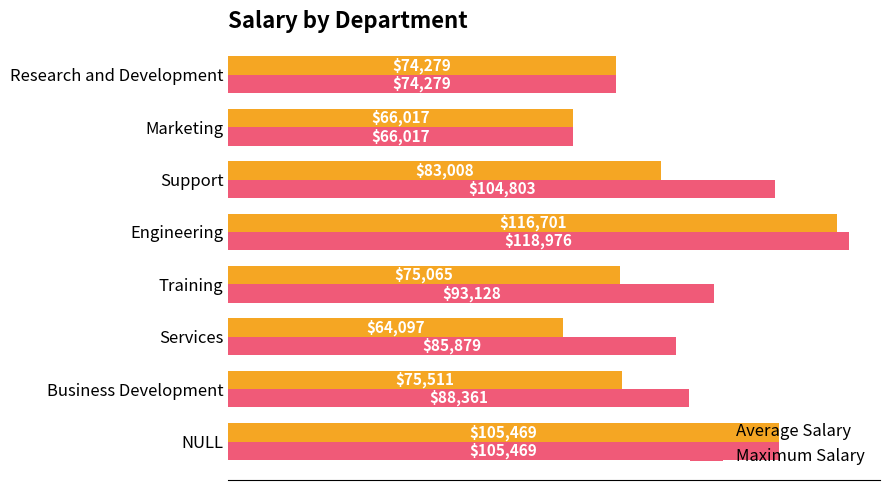

Rank the categories by Maximum Salary value from lowest to highest.

Marketing, Research and Development, Services, Business Development, Training, Support, NULL, Engineering